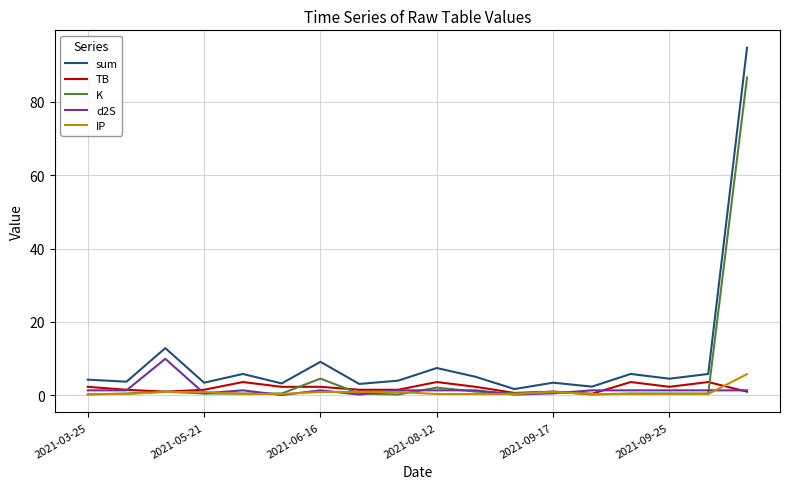

Which series has the largest total across all categories?

sum